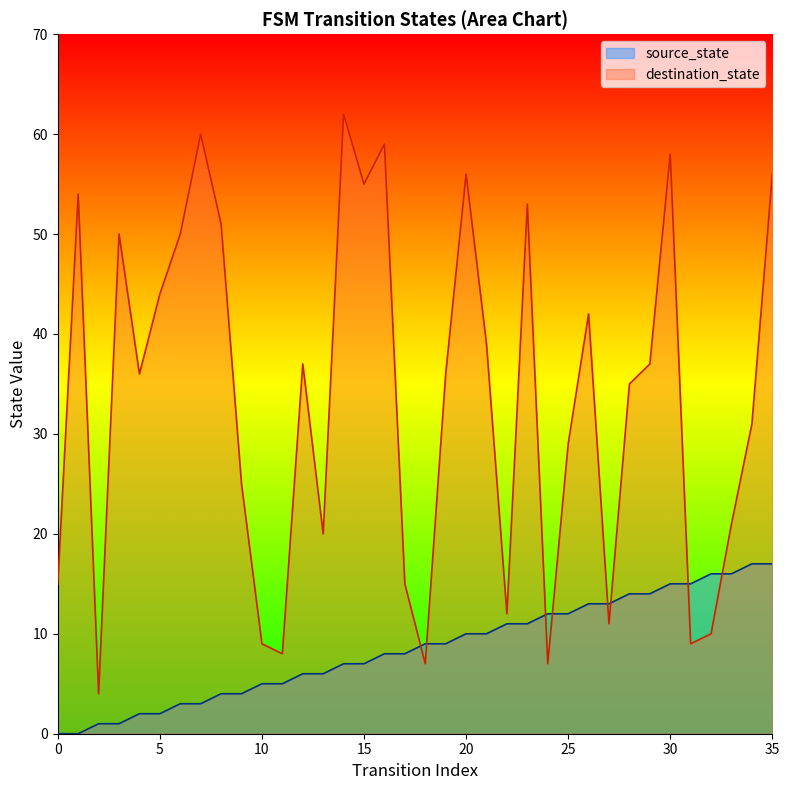

What is the spread (max minus min) of values at 11?

3